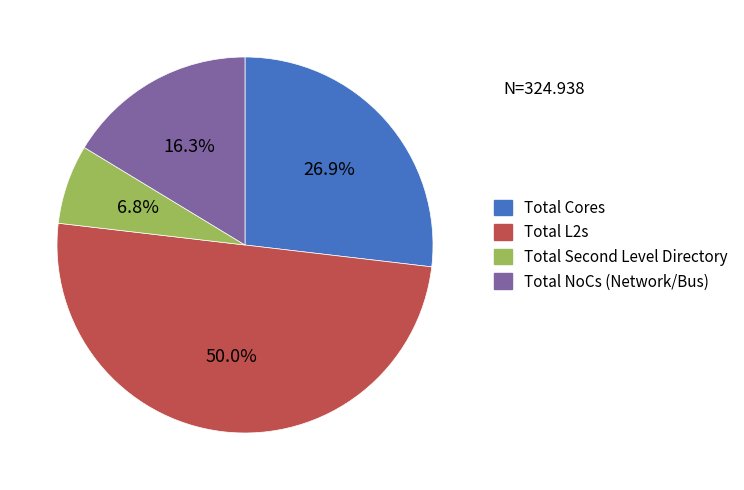

To the nearest percent, what is the average slice percentage?

25%